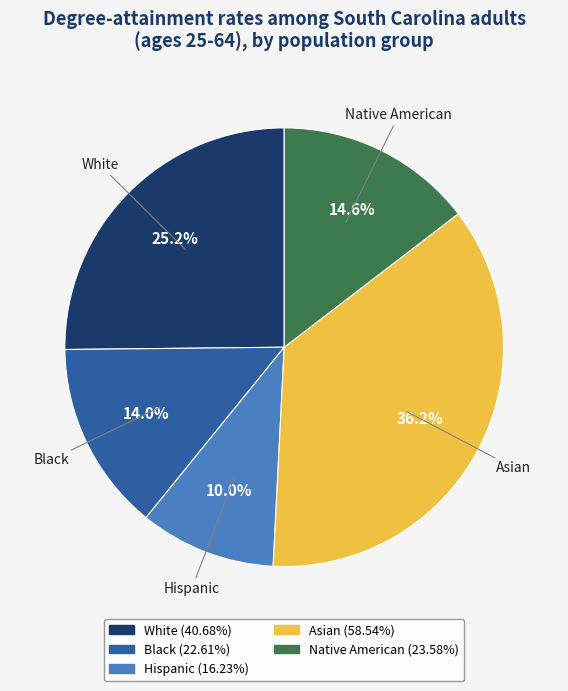

True or false: Black accounts for 14% of the total.

True